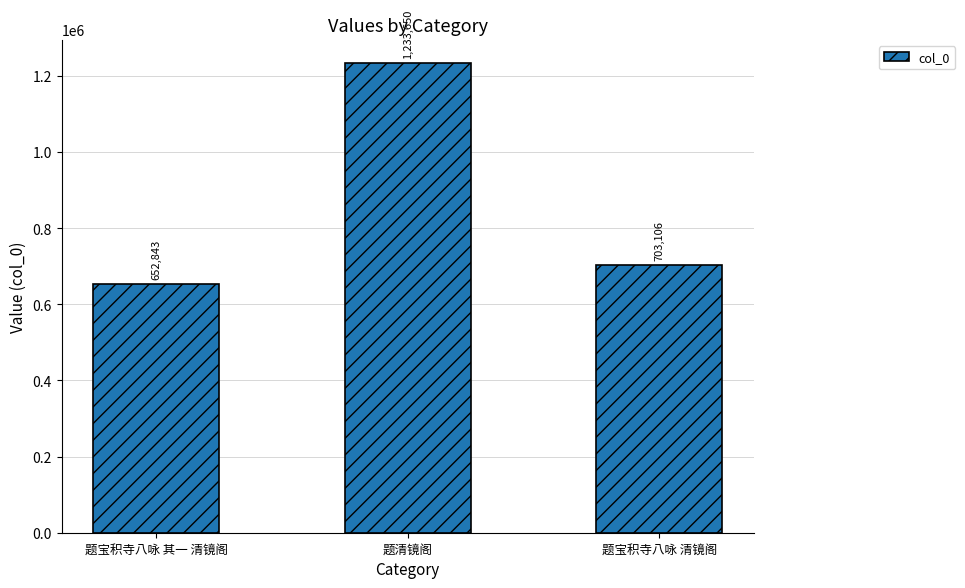

Reading left to right, extract all data points from this chart.

652843	1233650	703106